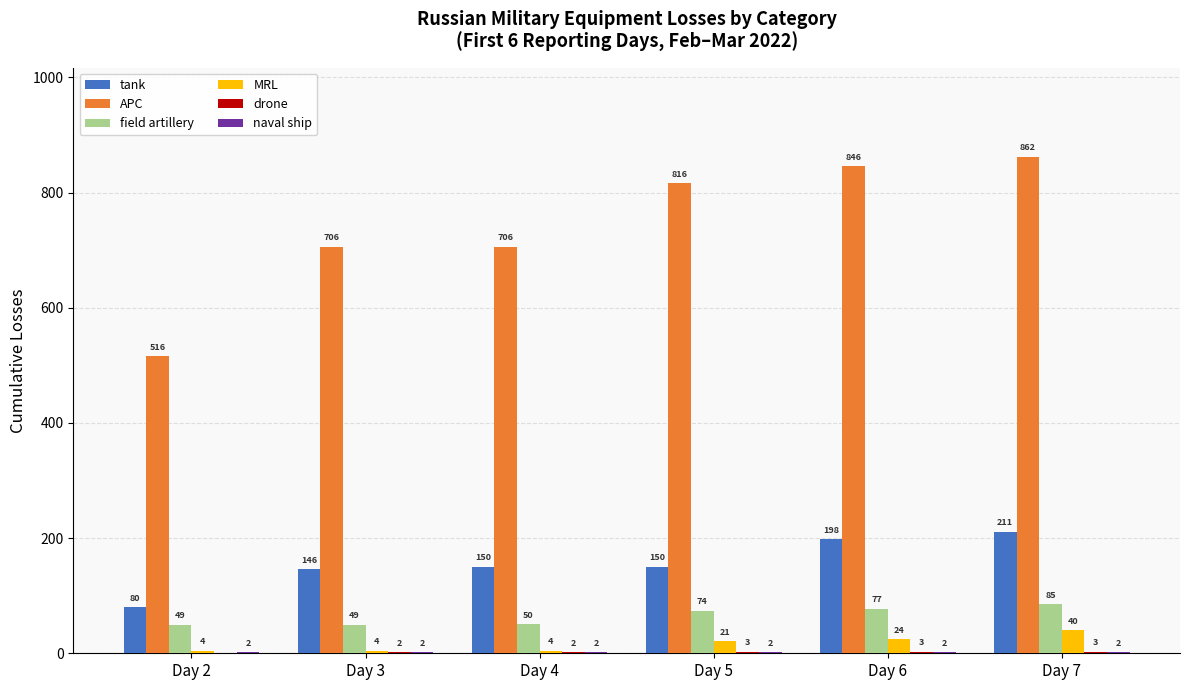

The value of tank at Day 4 is 88. True or false?

False